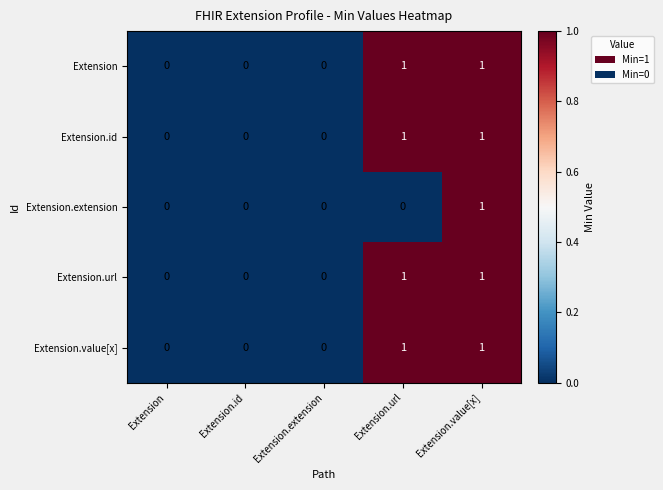

Is the value of Extension at Extension.url greater than the value of Extension.id at Extension?

Yes